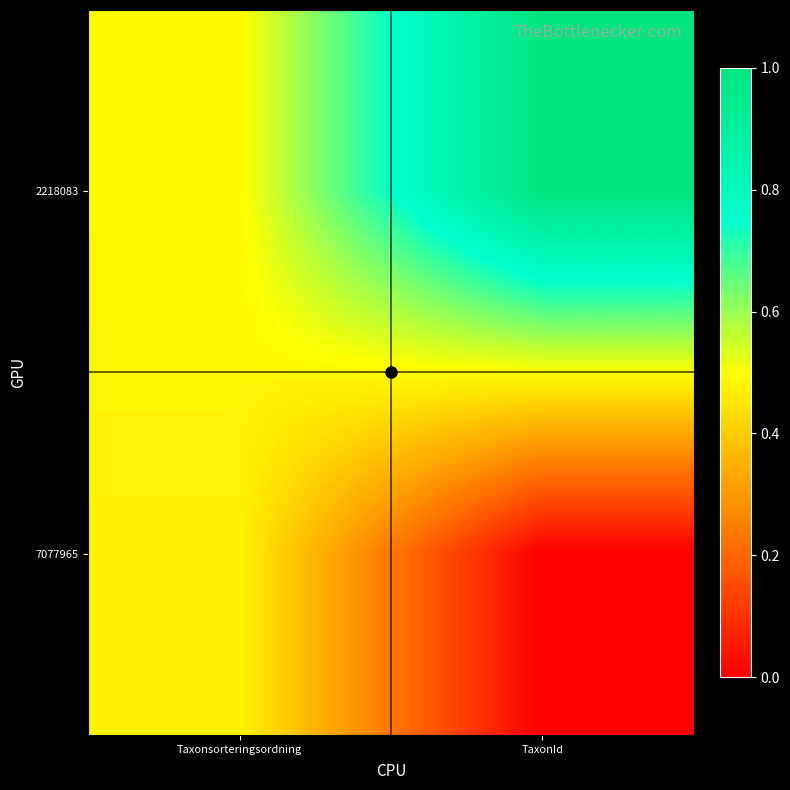

Reading right to left, extract all data points from this chart.

2218083: TaxonId=1.0	Taxonsorteringsordning=0.5
7077965: TaxonId=0.0	Taxonsorteringsordning=0.5